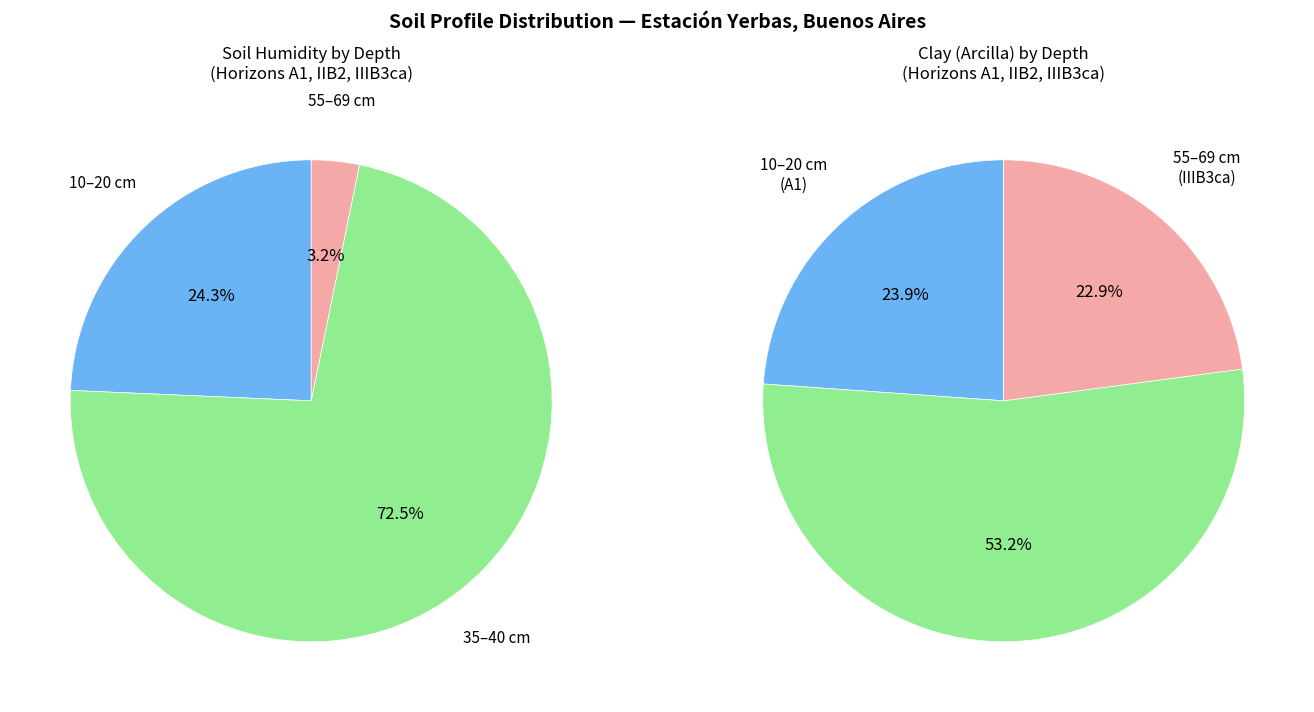

To the nearest percent, what percentage of the pie is 10-20?

24%